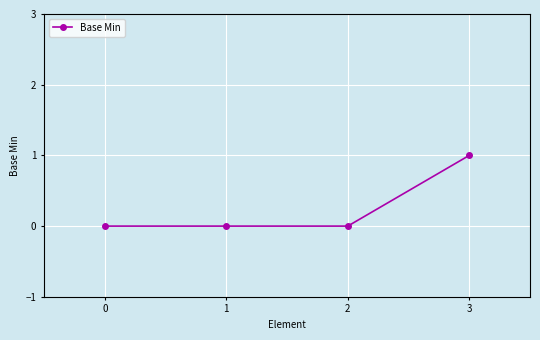

Reading right to left, extract all data points from this chart.

1	0	0	0